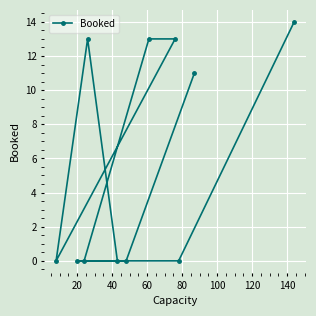

What is the sum of all values?

64